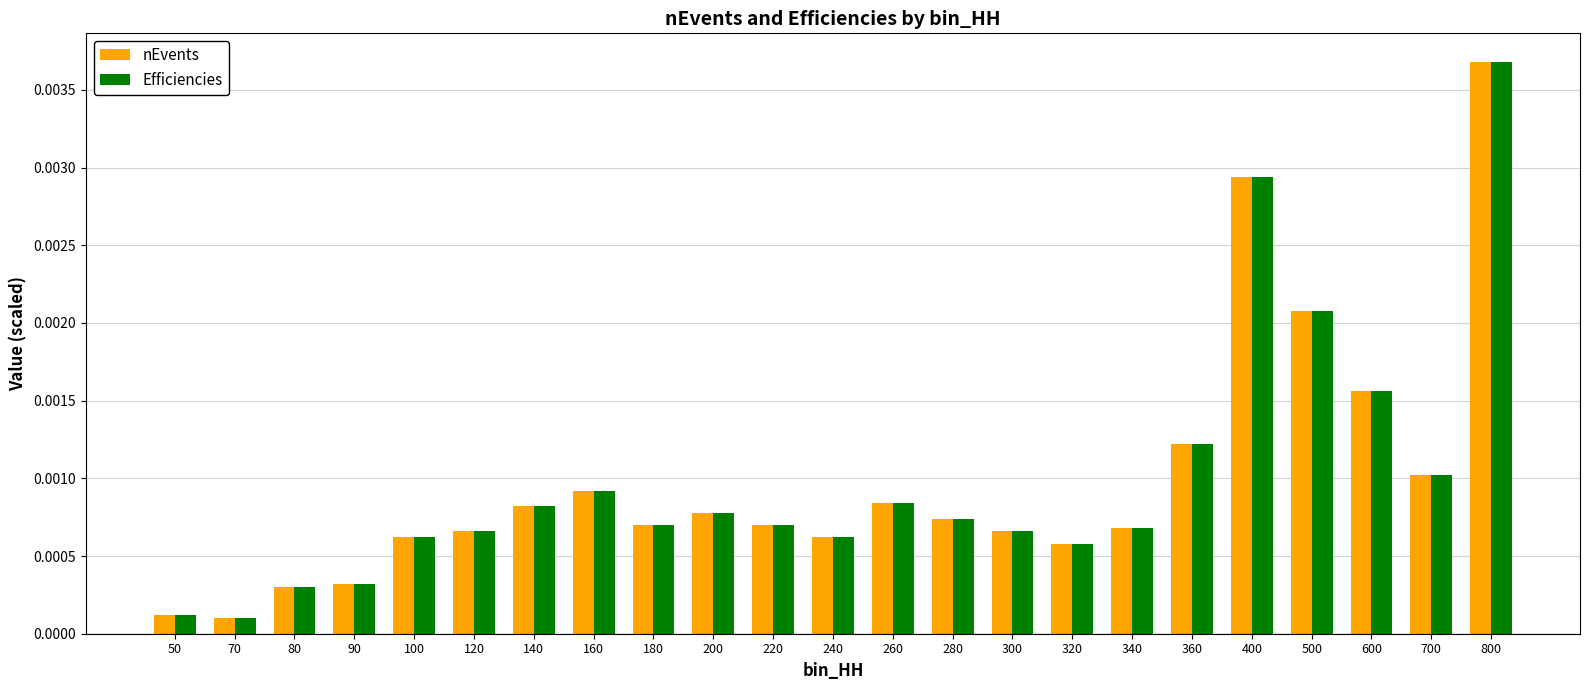

Is the value of Efficiencies at 120 greater than the value of nEvents at 600?

No